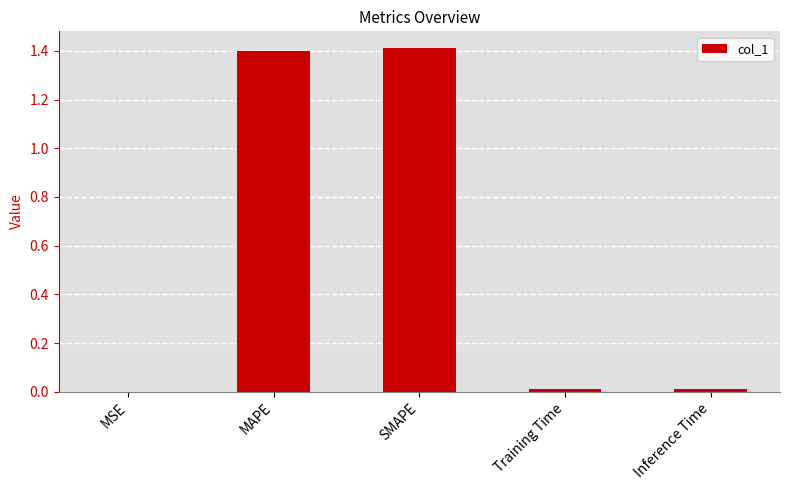

Between SMAPE and Training Time, which is larger?

SMAPE